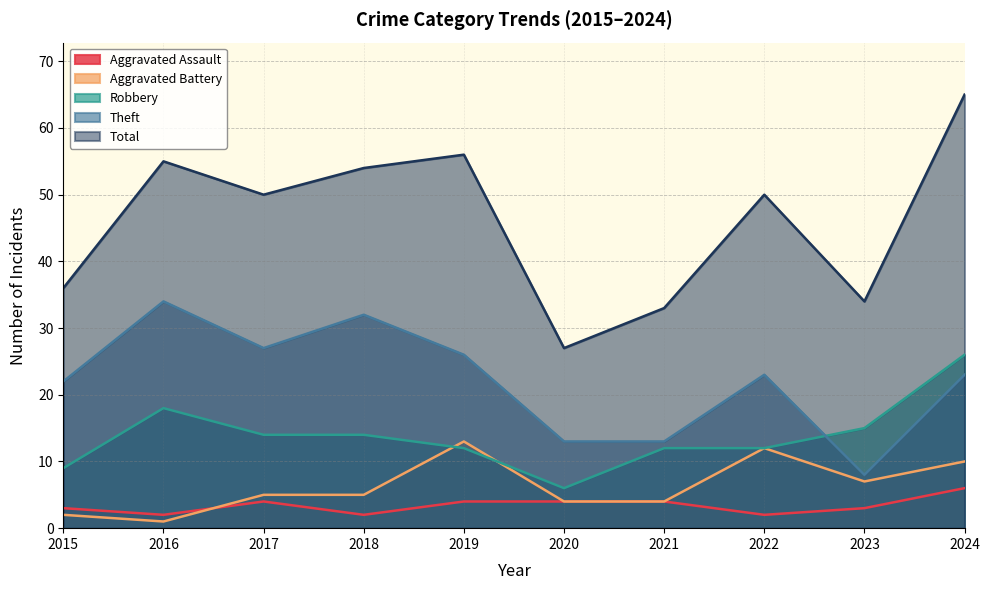

Where is Theft nearest to the value 21?

2015